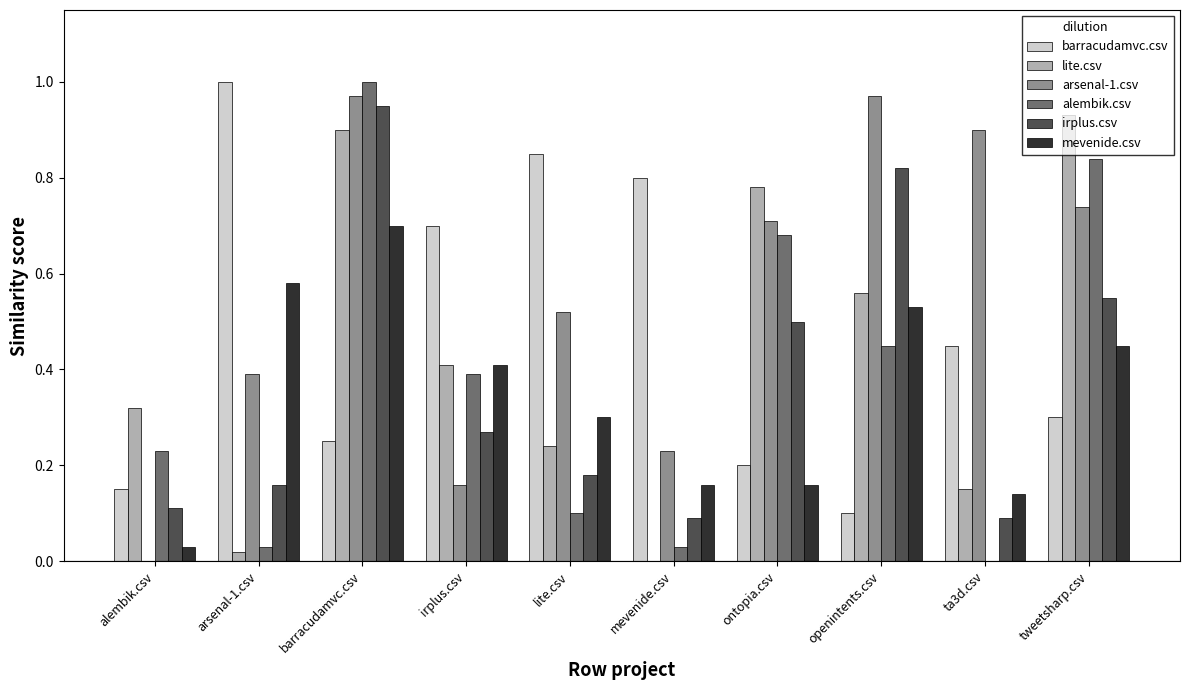

What is the sum of all alembik.csv values?

3.8